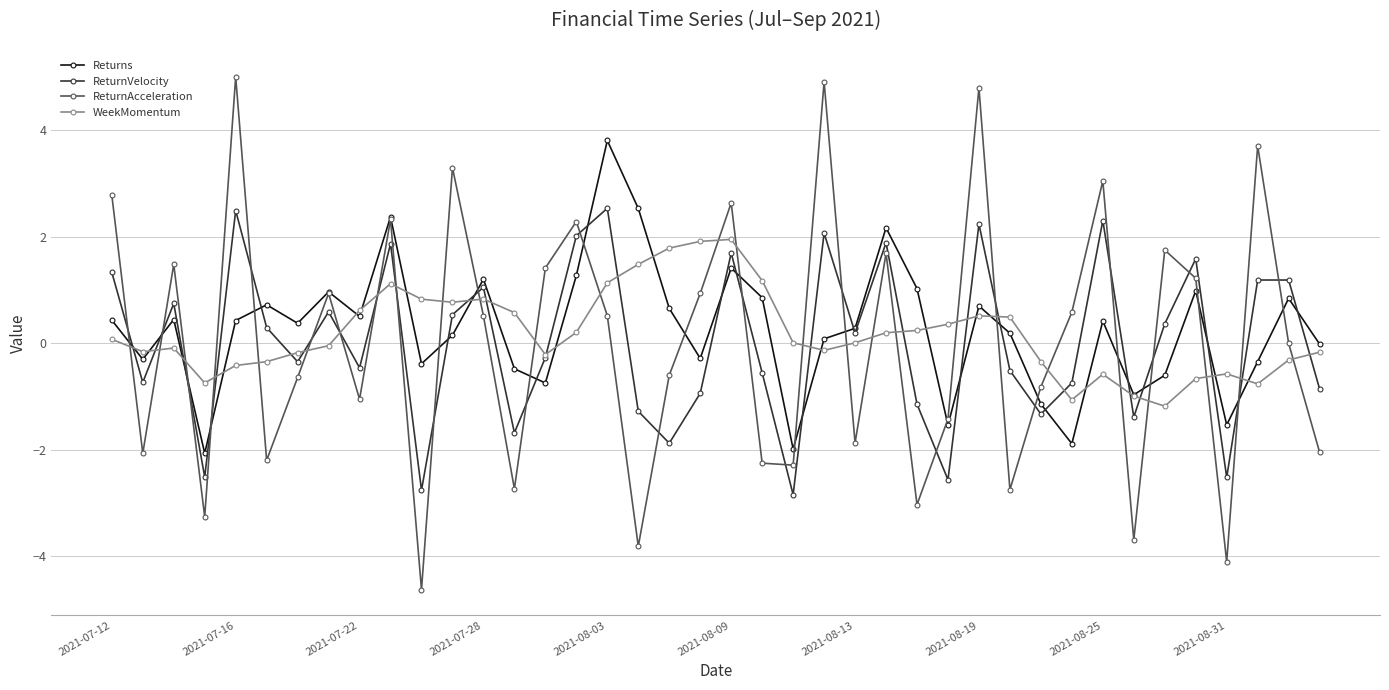

What is the value of the WeekMomentum point at the 22nd from the left?

1.2